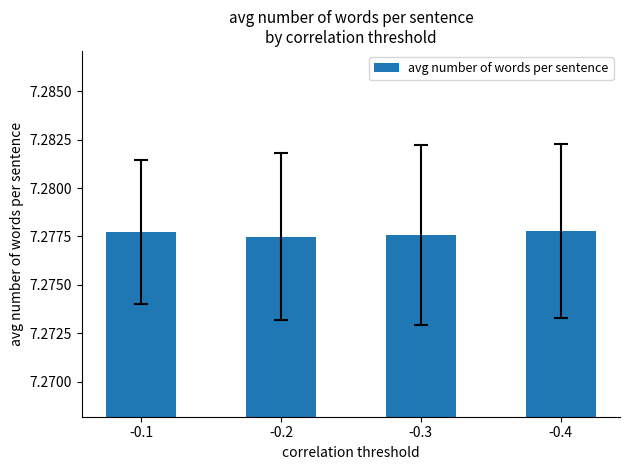

True or false: the data shows 12.8 at -0.1.

False